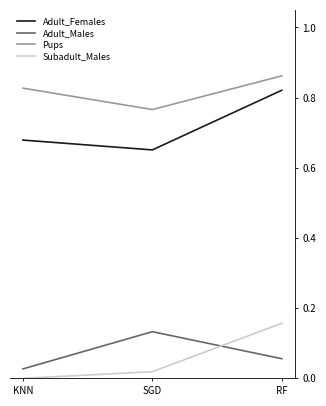

Count the number of categories in the chart.

3